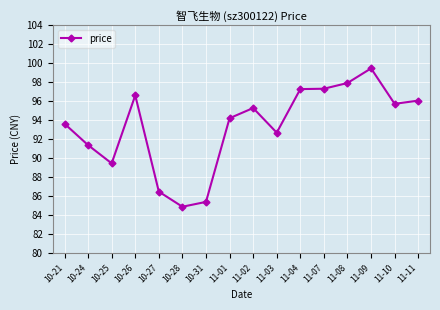

What is the label of the 15th point from the left?

11-10